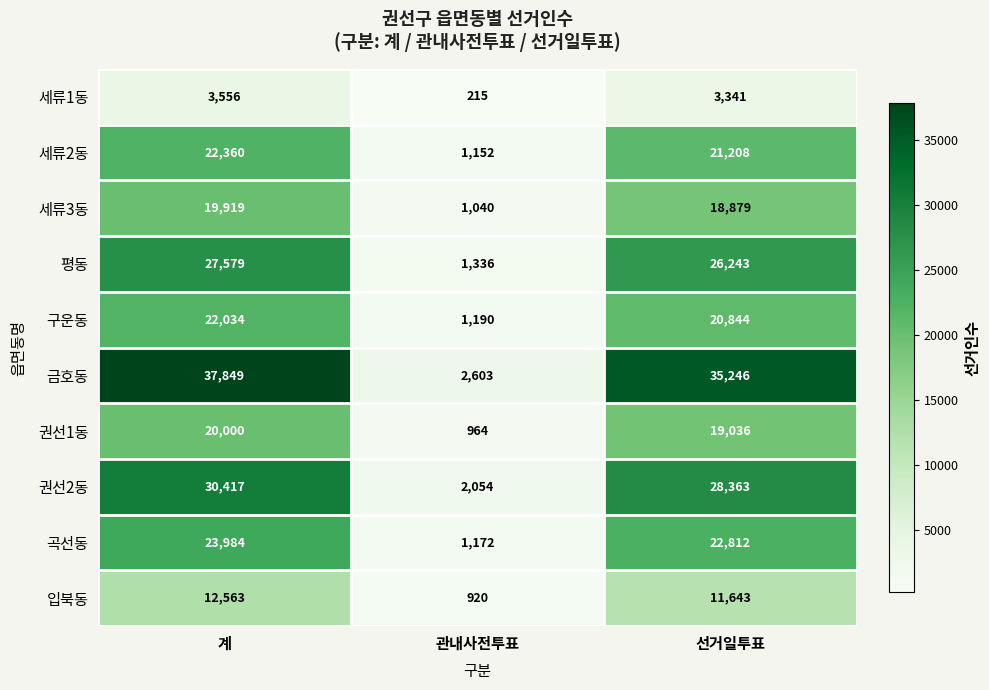

Which series has the largest total across all categories?

금호동